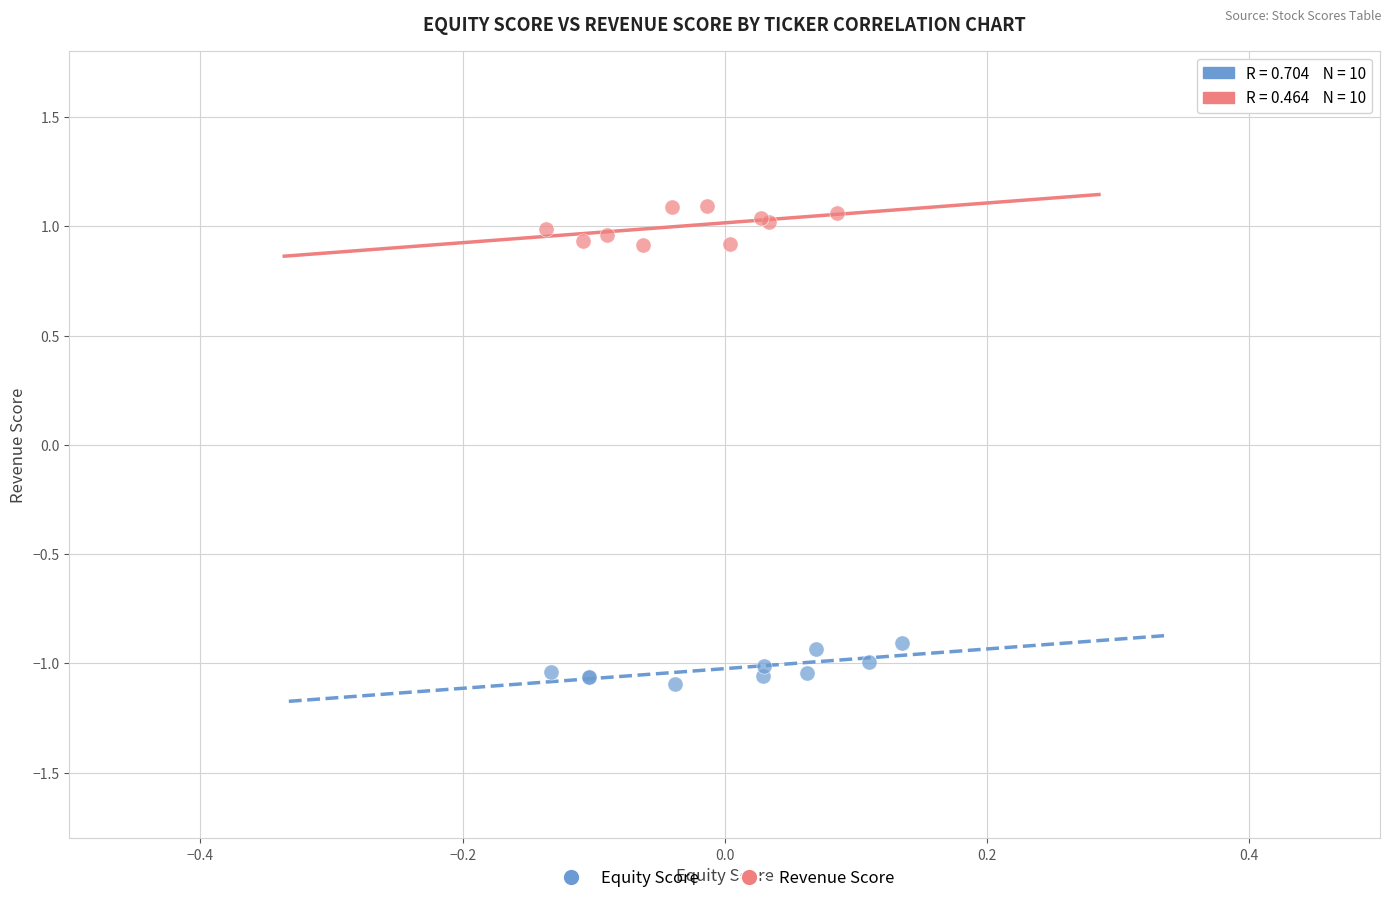

Which series reaches the maximum Y coordinate?

Revenue Score